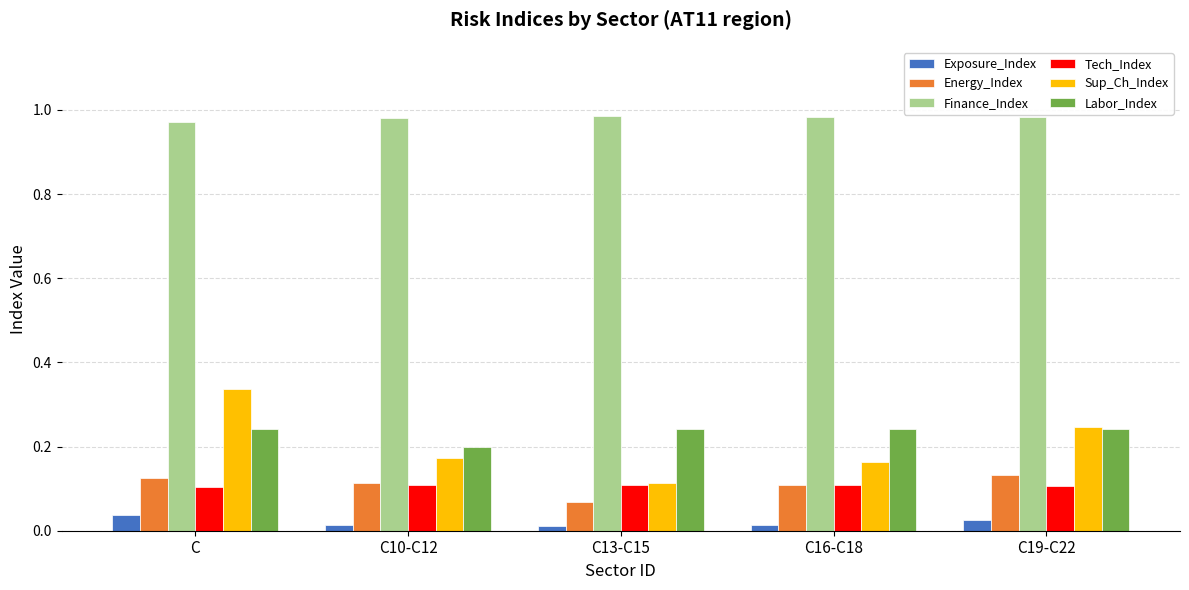

At which label is Sup_Ch_Index closest to 0?

C13-C15